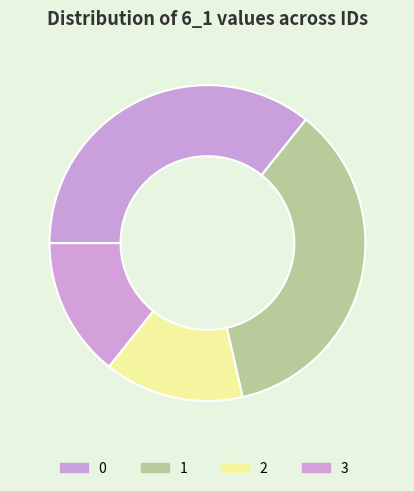

Between 3 and 0, which is larger?

0